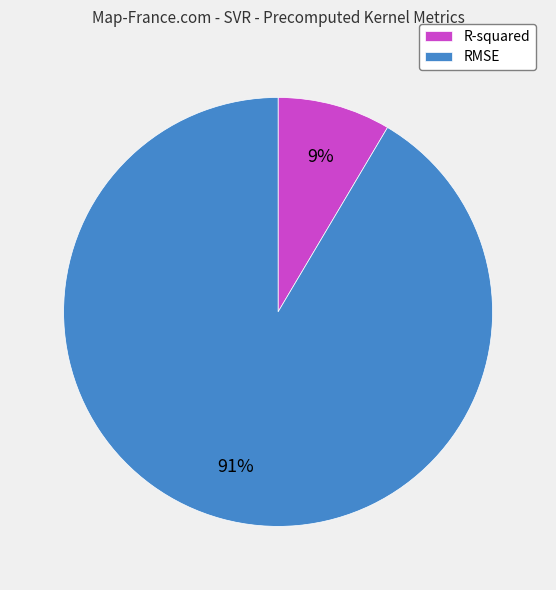

Do R-squared and RMSE together represent more than half of the pie?

Yes